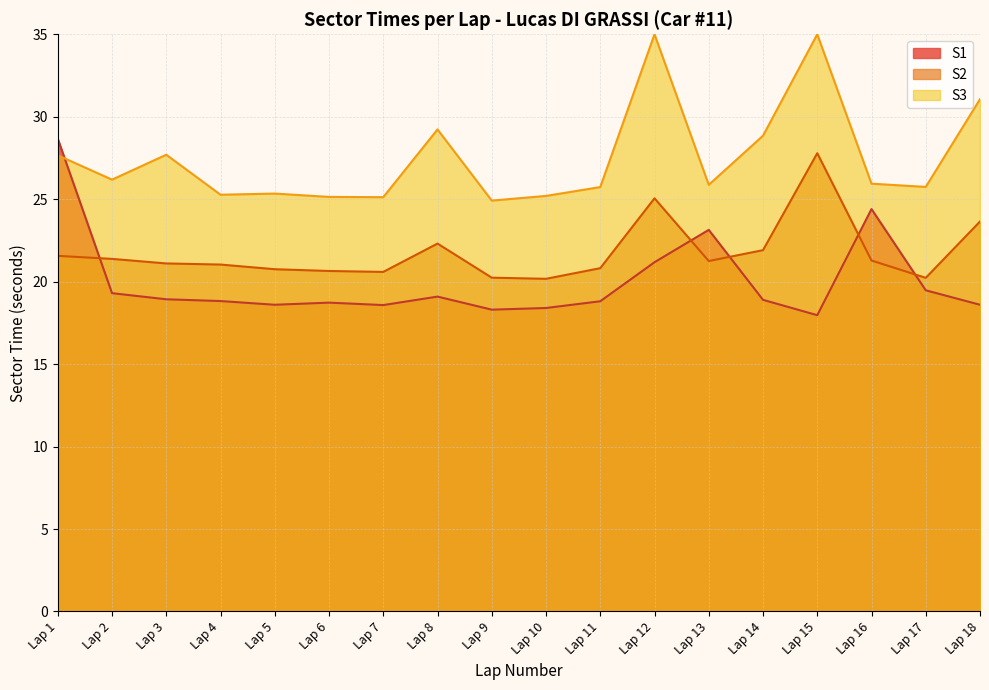

Rank the series by their average value, from highest to lowest.

S3, S2, S1